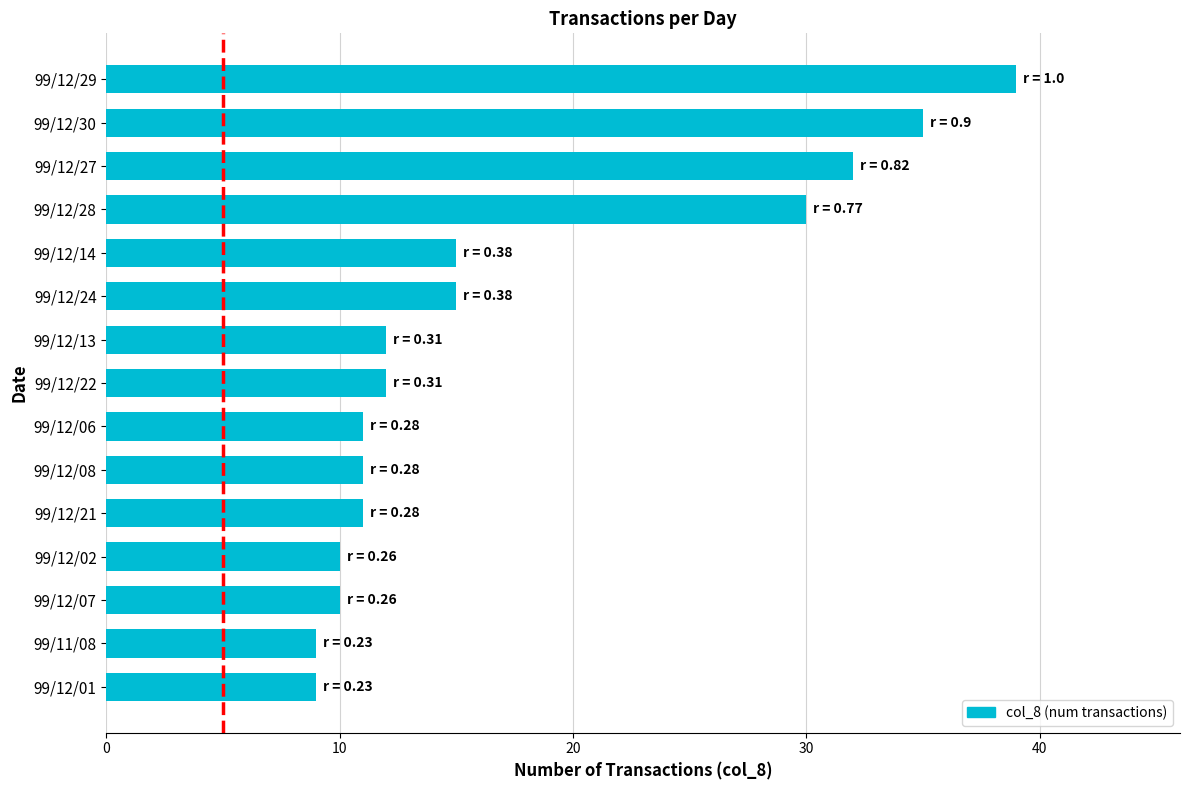

Where is the data nearest to the value 24?

99/12/28